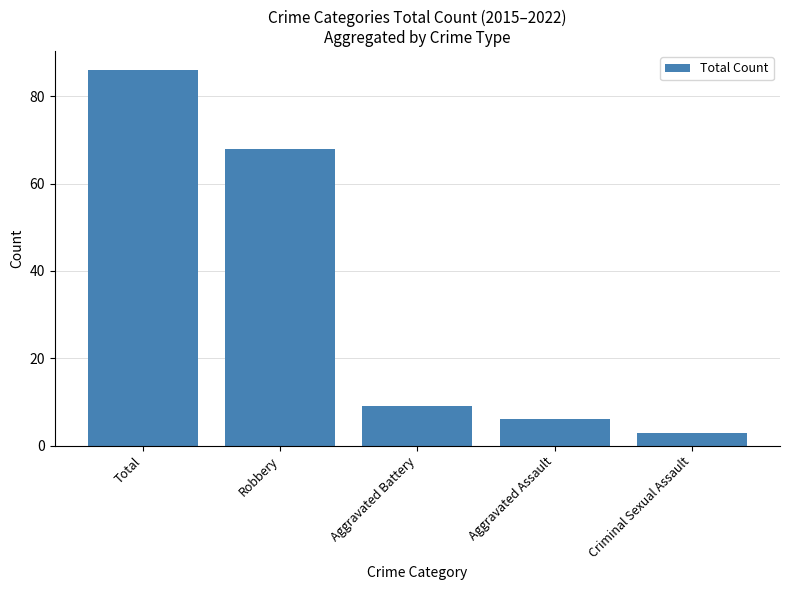

Between Criminal Sexual Assault and Aggravated Assault, which is larger?

Aggravated Assault